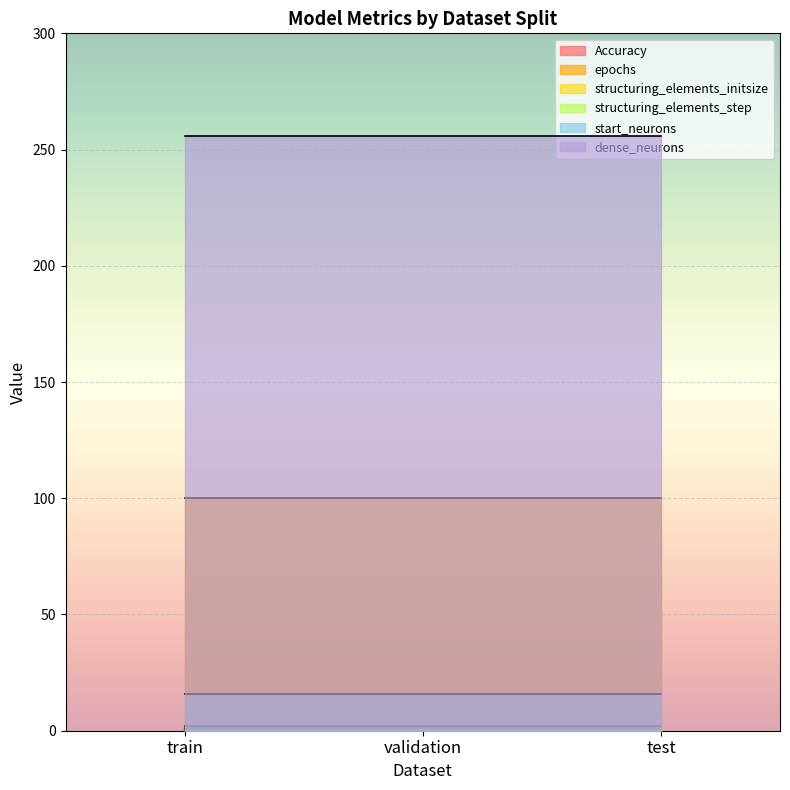

Reading left to right, what are all the values shown in this chart?

Accuracy: 0.5	0.5	0.5
epochs: 100.0	100.0	100.0
structuring_elements_initsize: 1.0	1.0	1.0
structuring_elements_step: 2.0	2.0	2.0
start_neurons: 16.0	16.0	16.0
dense_neurons: 256.0	256.0	256.0